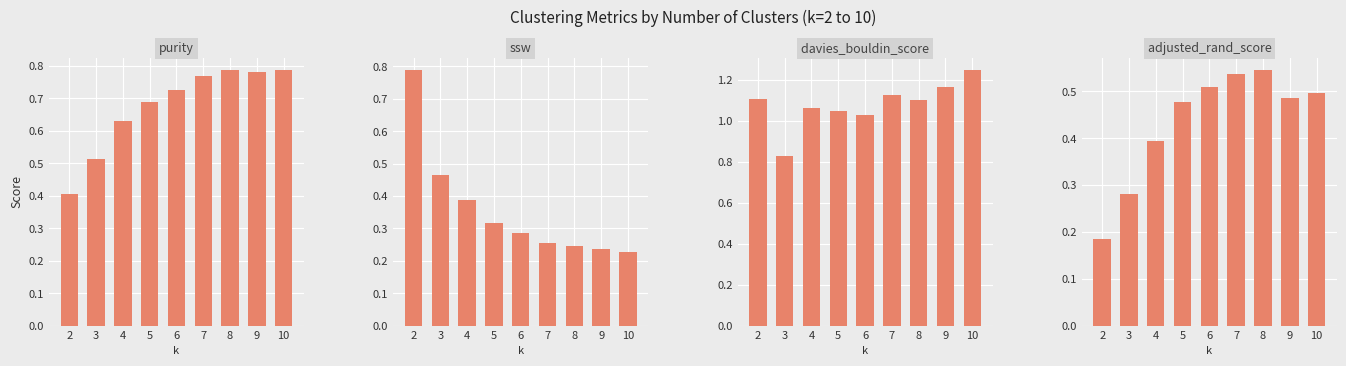

What is the difference between the second highest and second lowest values in the ssw series?

0.2